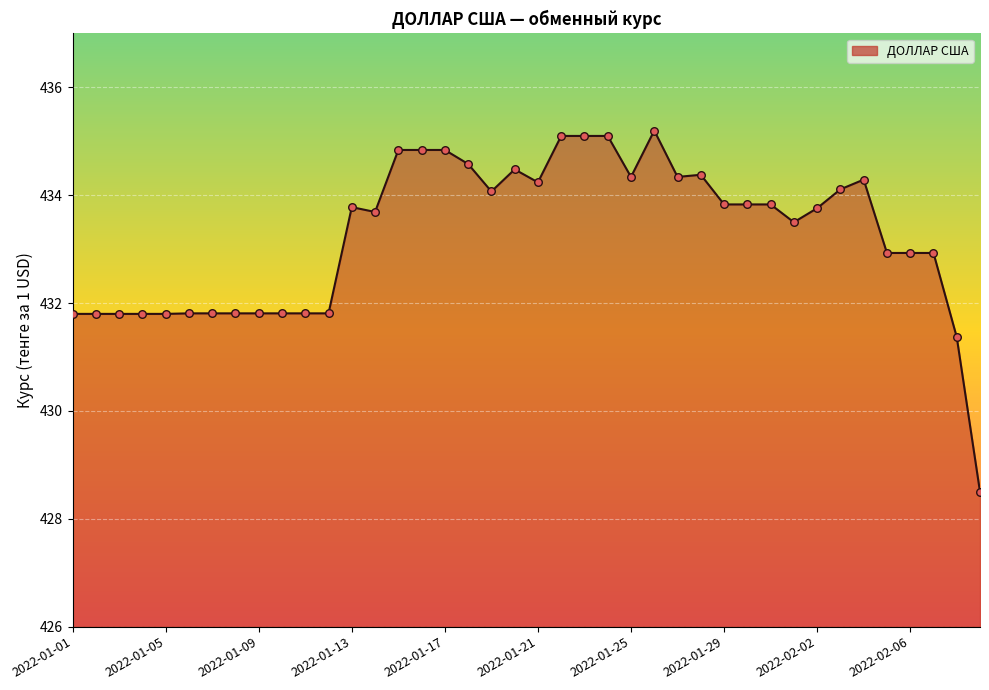

What is the minimum value shown in the chart?

428.5